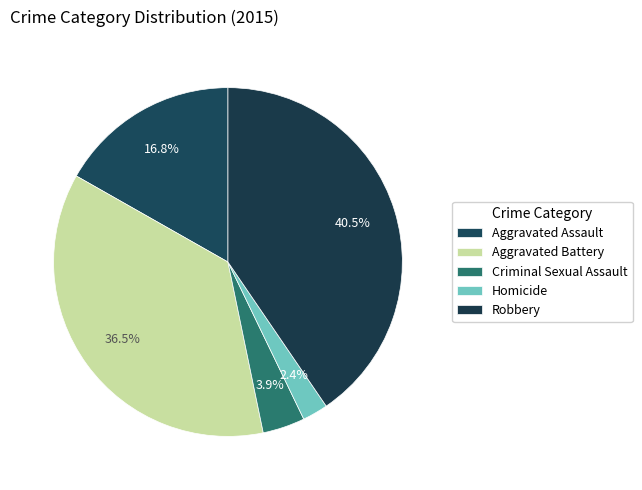

What is the change in value from Criminal Sexual Assault to Robbery?

+355